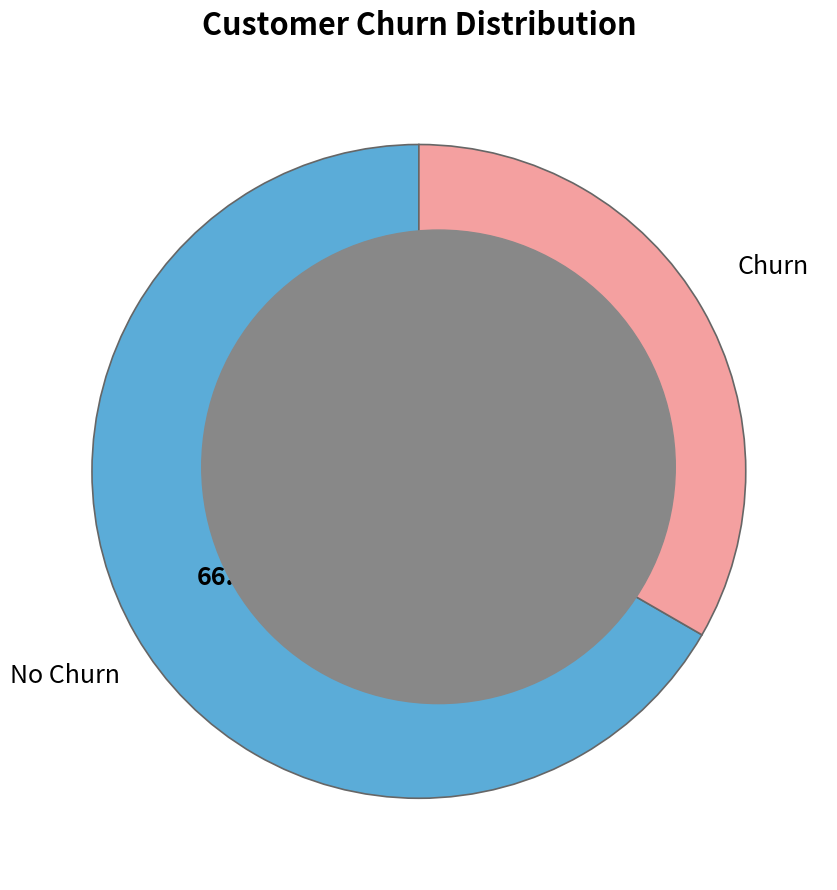

Approximately how many times larger is the value at Churn compared to No Churn?

0.5